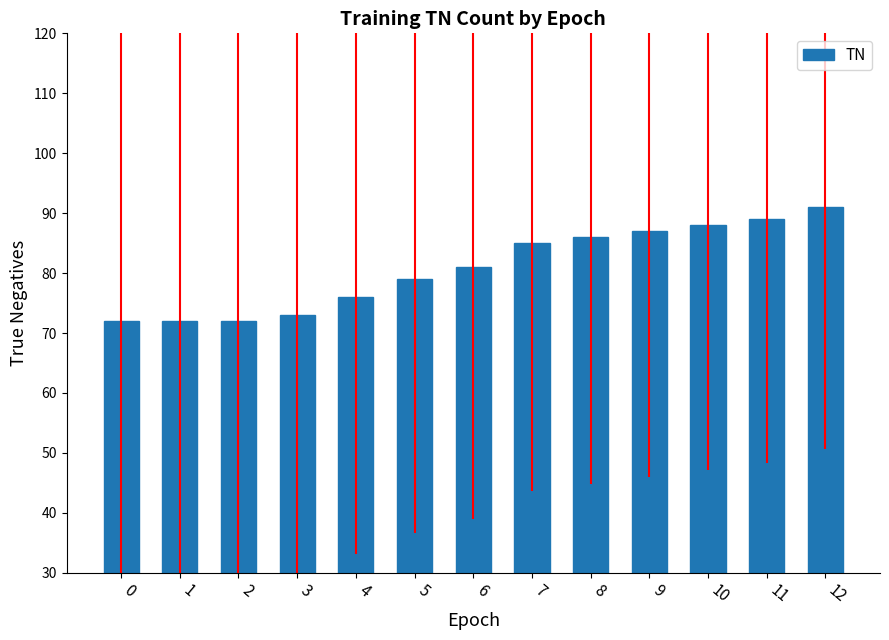

What is the value of the 4th bar from the left?

73